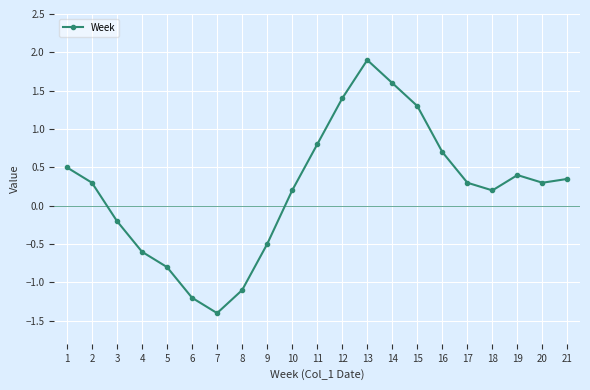

Which label corresponds to the smallest value in the chart?

7